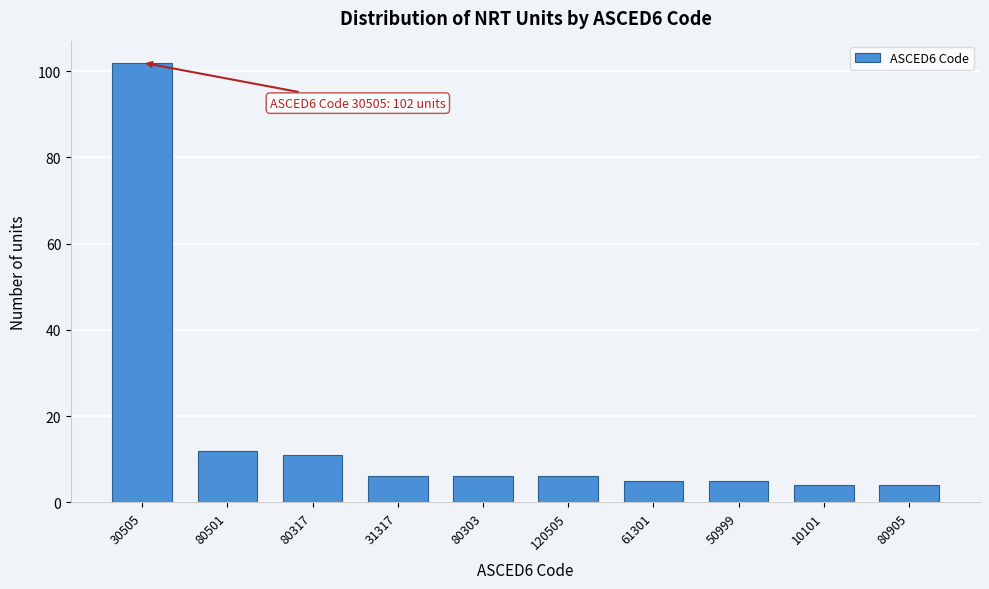

Reading right to left, extract all data points from this chart.

4	4	5	5	6	6	6	11	12	102